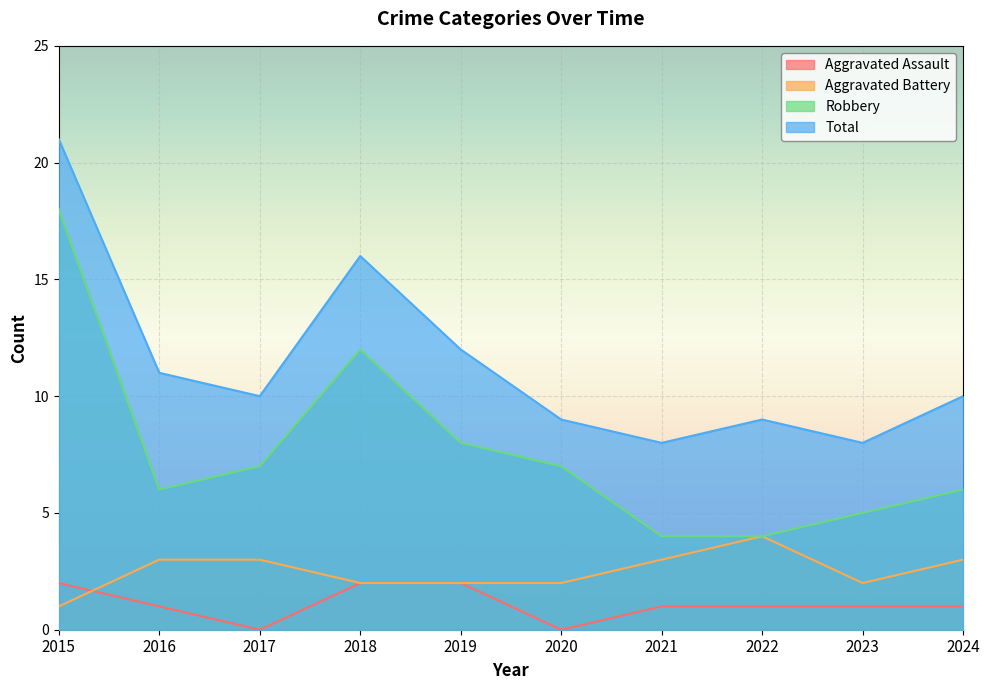

Which series has the largest total across all categories?

Total